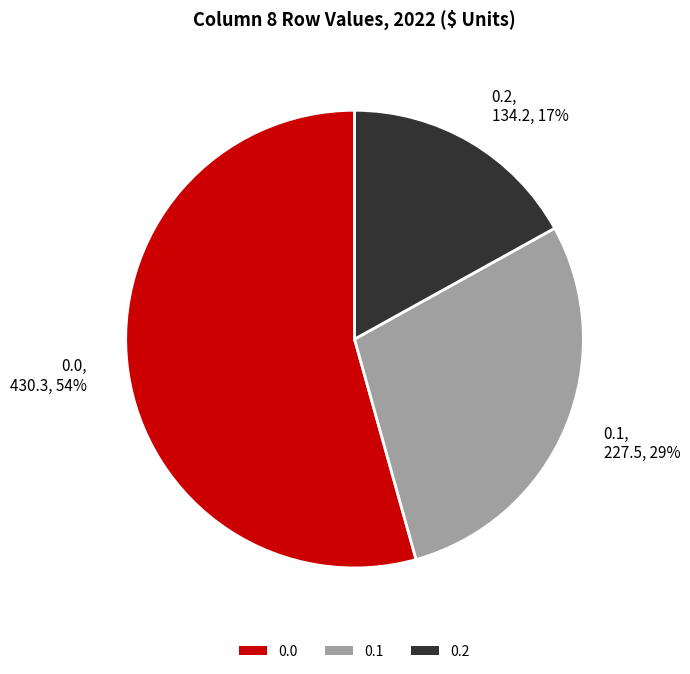

The 0.2 slice represents 17% of the pie. True or false?

True